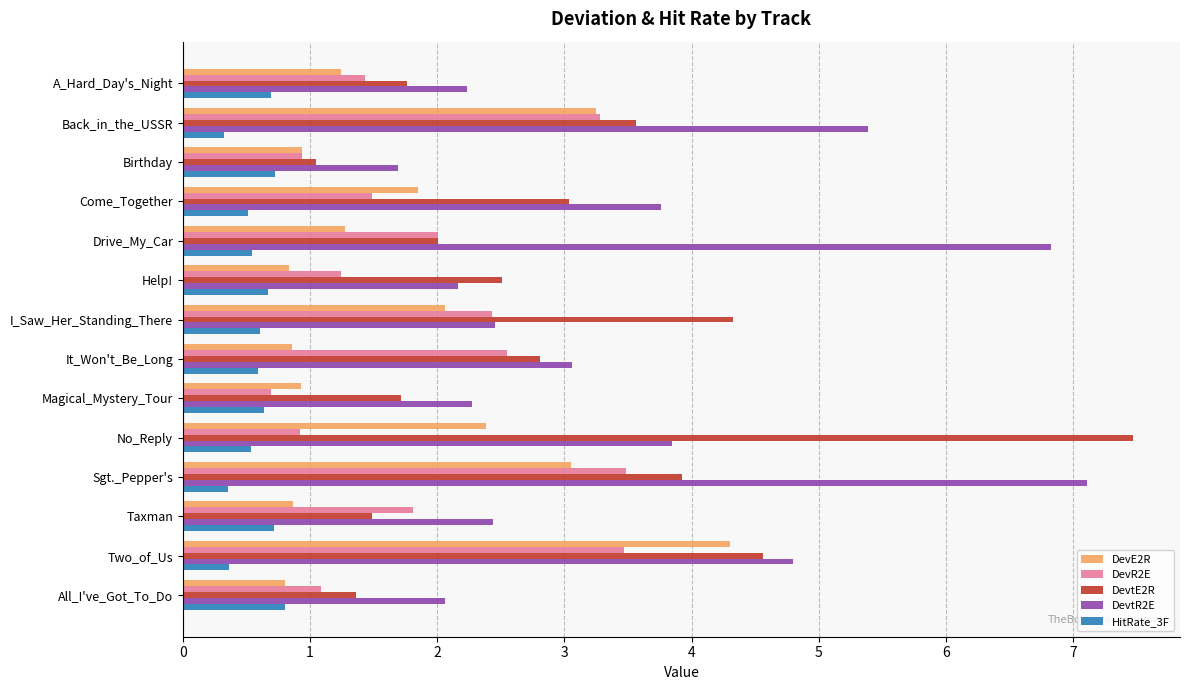

Which series has the largest total across all categories?

DevtR2E